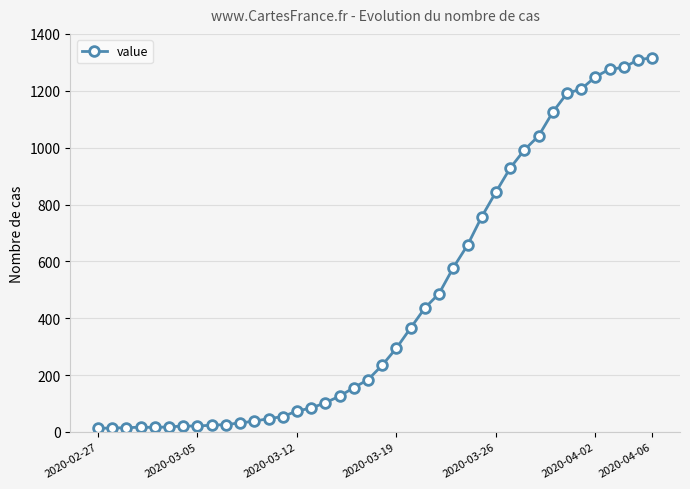

What is the minimum value shown in the chart?

13